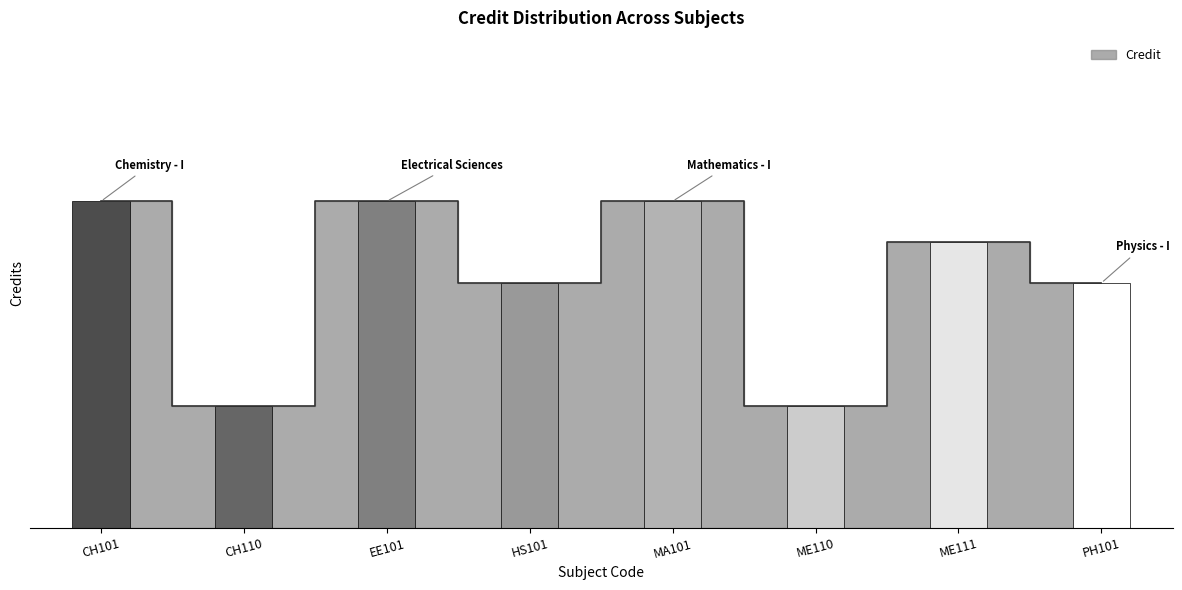

Rank the categories by value from lowest to highest.

CH110, ME110, HS101, PH101, ME111, CH101, EE101, MA101